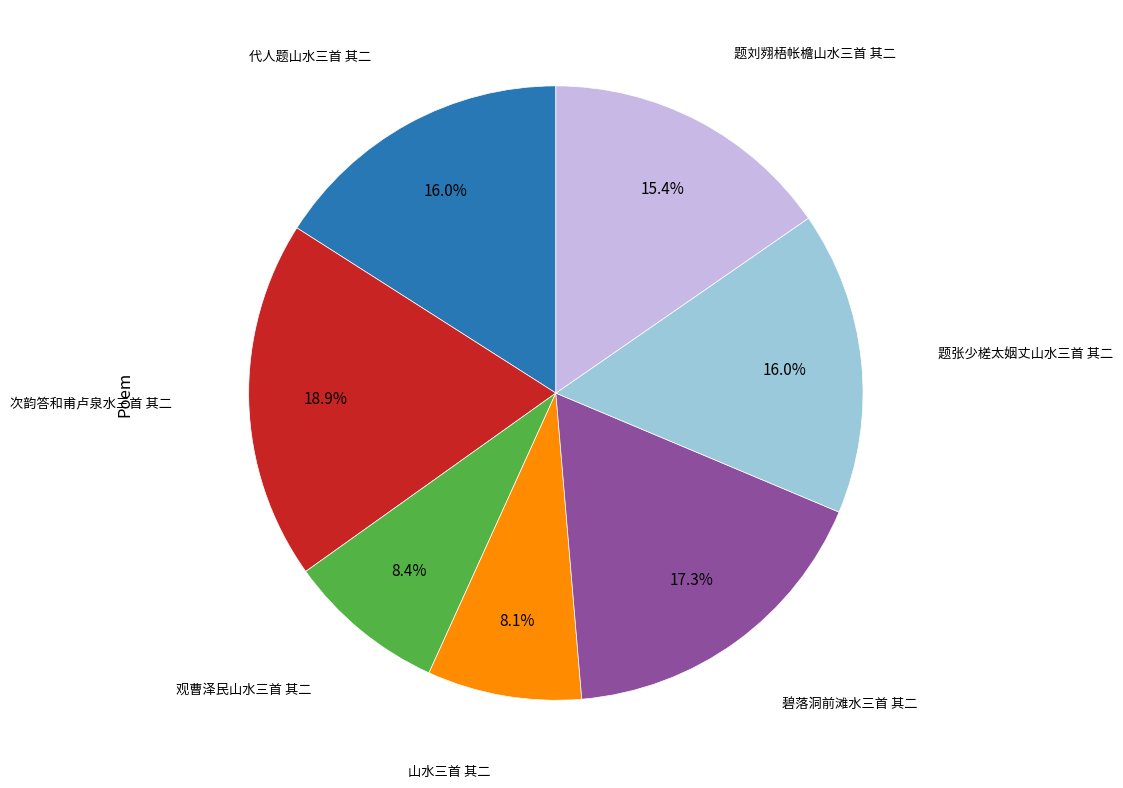

How many segments does this pie chart have?

7